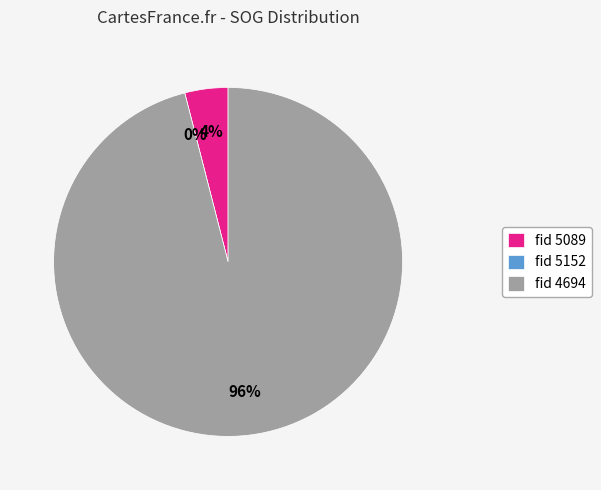

To the nearest percent, what is the difference between the largest and smallest slice percentages?

96%